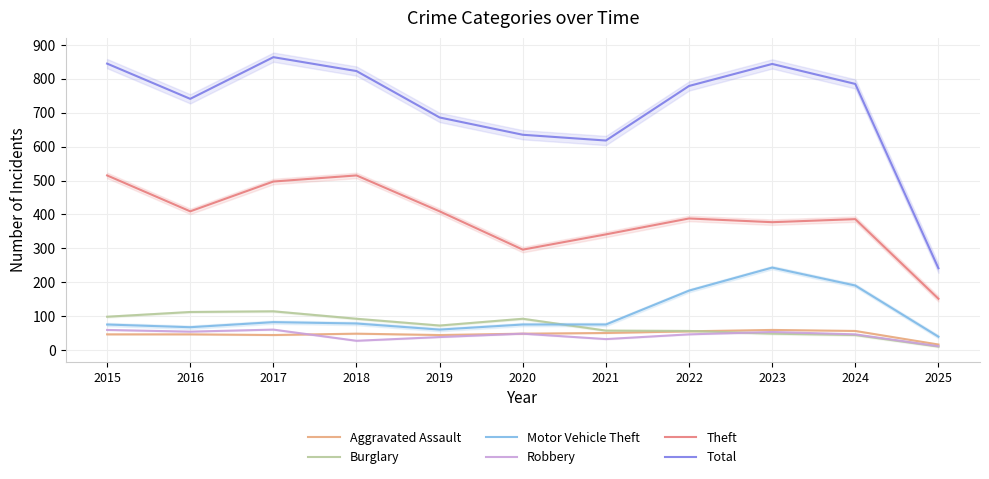

Reading left to right, extract all data points from this chart.

Aggravated Assault: 46	46	44	48	44	48	50	55	59	56	16
Burglary: 98	112	114	92	72	92	57	56	48	44	10
Motor Vehicle Theft: 75	67	82	78	60	75	75	175	243	190	39
Robbery: 59	54	60	27	38	48	32	46	53	46	11
Theft: 515	409	497	515	409	296	341	388	377	386	151
Total: 845	741	864	823	686	635	618	779	844	785	241